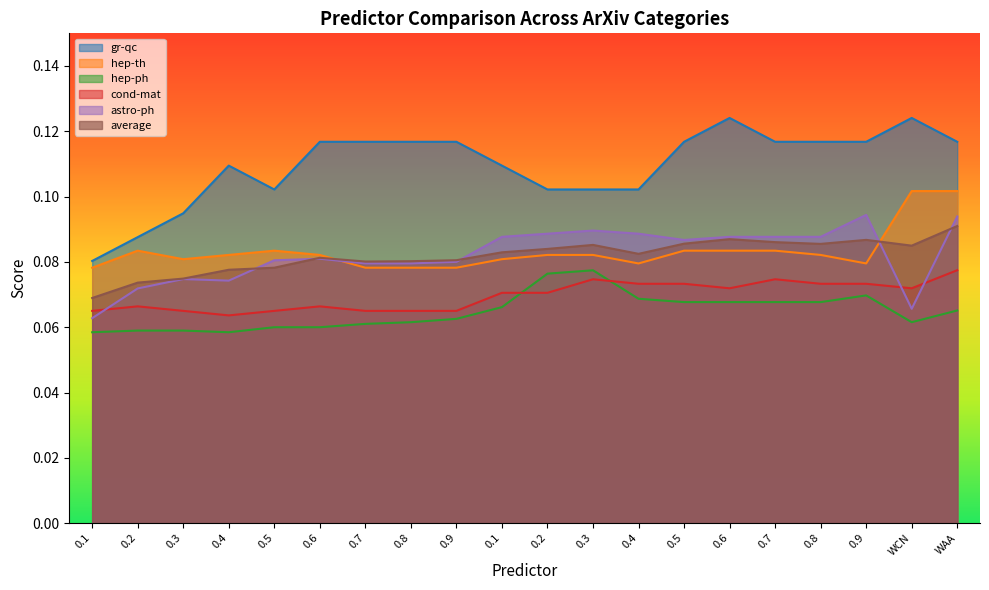

Which series has the largest range (max minus min)?

gr-qc